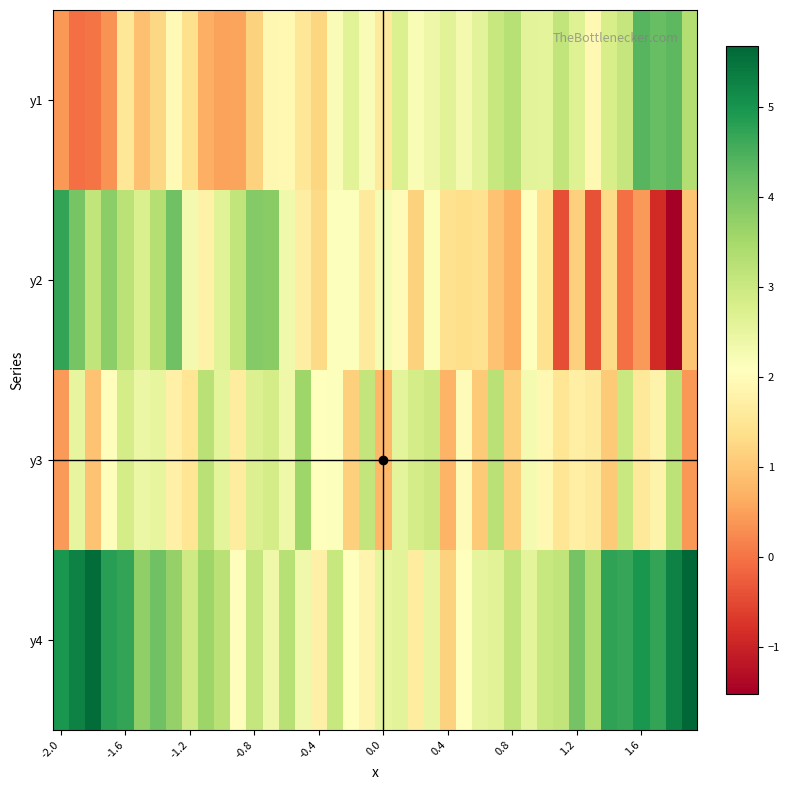

Reading right to left, extract all data points from this chart.

y1: 3.3	4.3	4.2	4.4	3.1	2.8	1.9	2.7	3.1	2.6	2.6	3.3	3.1	2.6	2.3	2.6	2.4	2.2	2.7	1.6	2.2	2.6	2.2	1.2	1.5	1.9	1.9	1.2	0.5	0.5	0.7	1.4	2.0	1.3	0.9	1.5	0.3	0.0	-0.0	0.4
y2: 1.0	-1.5	-0.9	0.4	-0.0	1.3	-0.4	1.1	-0.5	1.4	2.1	0.6	0.9	1.4	1.4	1.4	2.2	1.2	2.0	2.2	1.6	2.1	2.1	1.3	1.7	2.3	3.9	3.9	3.1	2.6	1.8	2.3	4.1	3.3	2.8	3.2	3.8	3.1	4.0	4.7
y3: 0.4	3.2	1.8	1.6	3.0	1.1	1.6	1.7	1.5	1.9	2.2	1.1	3.3	1.0	2.0	0.7	3.0	2.9	2.6	0.8	3.1	1.1	2.1	2.1	3.6	2.4	2.9	2.7	1.7	2.6	3.3	1.5	1.7	2.5	2.4	2.8	2.0	0.9	2.5	0.4
y4: 5.7	5.3	4.7	5.0	4.7	4.7	3.3	4.1	3.1	3.0	2.6	3.1	2.6	2.6	2.1	1.2	2.5	1.6	2.6	2.5	1.8	2.1	3.1	1.8	2.3	3.3	2.4	3.1	2.0	3.3	3.6	2.9	3.7	4.1	3.8	4.7	4.8	5.6	5.3	5.0